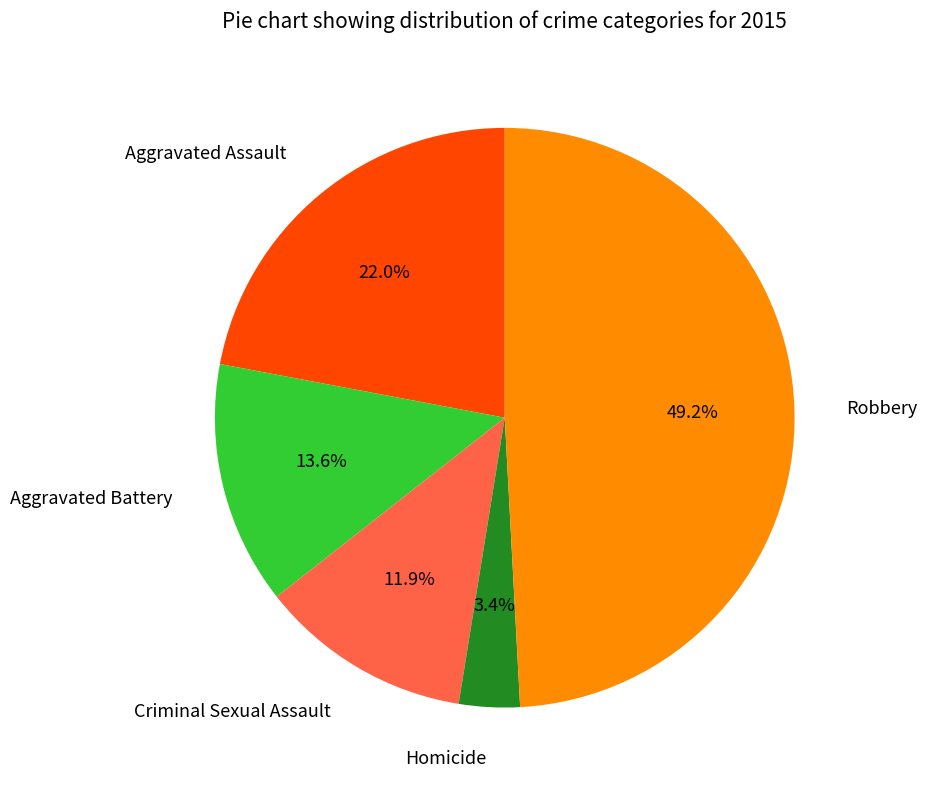

To the nearest percent, what percentage of the pie is Aggravated Assault?

22%